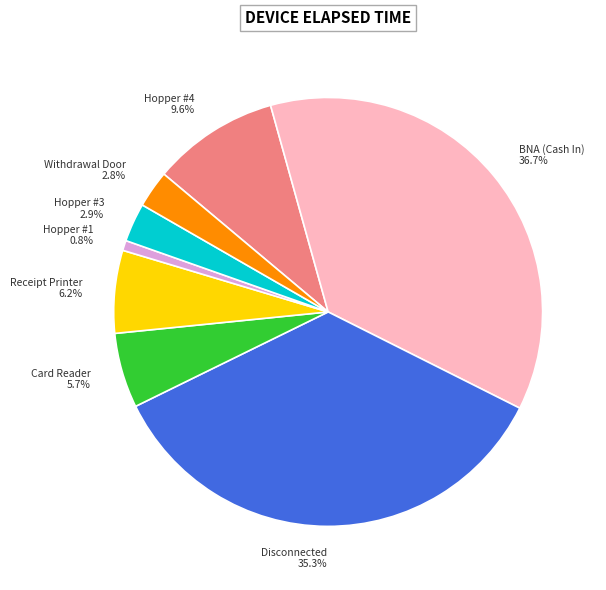

Does any single category account for the majority?

No